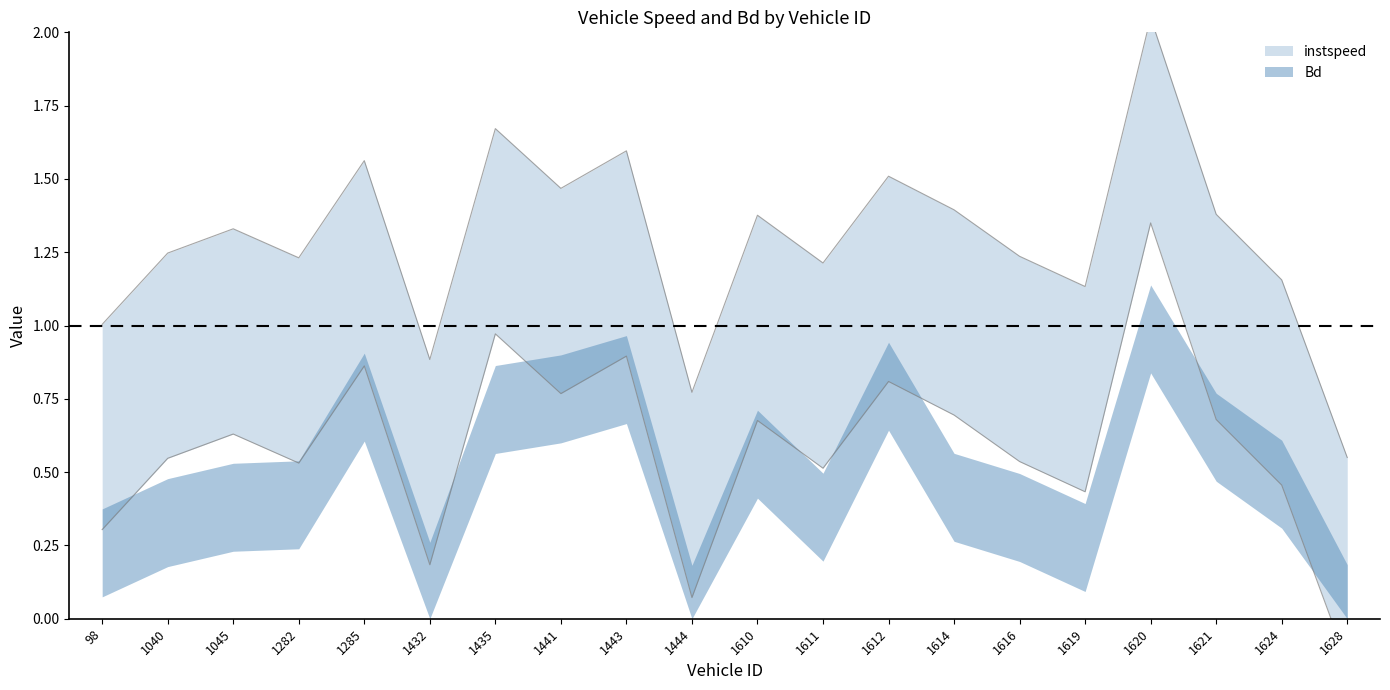

Reading right to left, transcribe all the data shown in this chart.

0.6	1.2	1.4	2.0	1.1	1.2	1.4	1.5	1.2	1.4	0.8	1.6	1.5	1.7	0.9	1.6	1.2	1.3	1.2	1.0